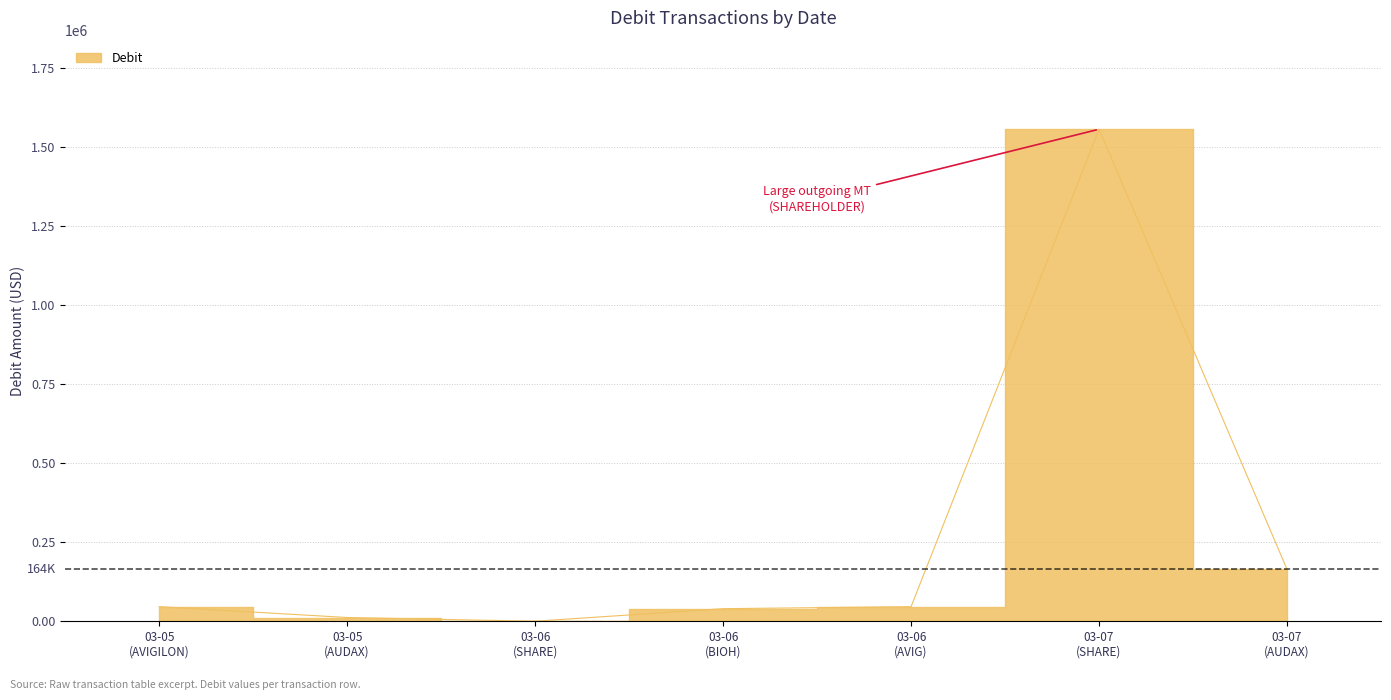

How many points are lower than both their immediate neighbors (excluding endpoints)?

1